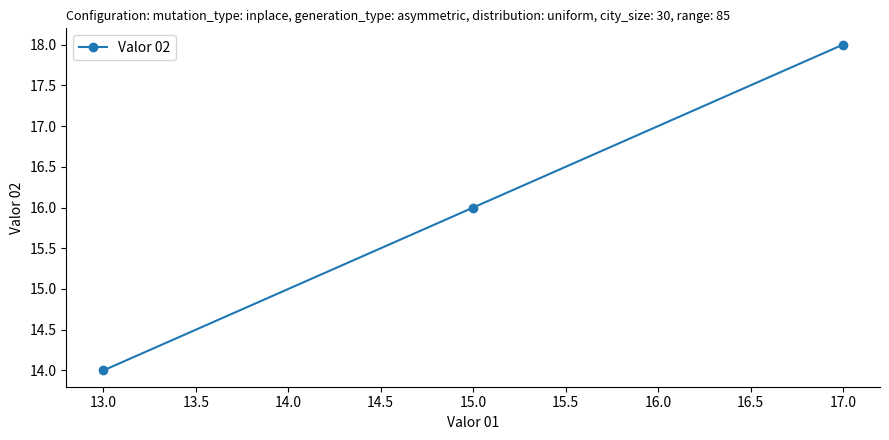

Rank the categories by value from lowest to highest.

13.0, 15.0, 17.0